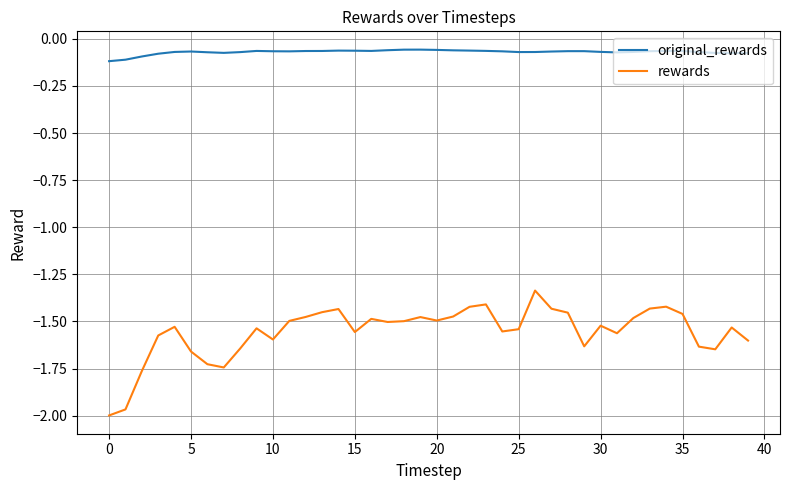

Is this an area chart (filled region under the line)?

No